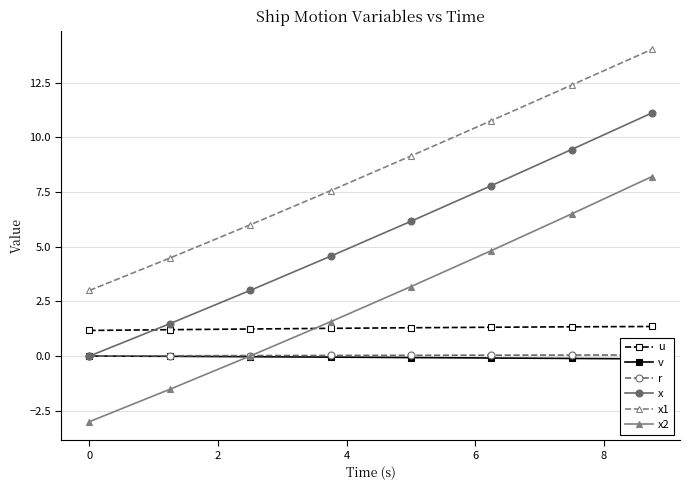

True or false: x and x1 cross at least once.

False